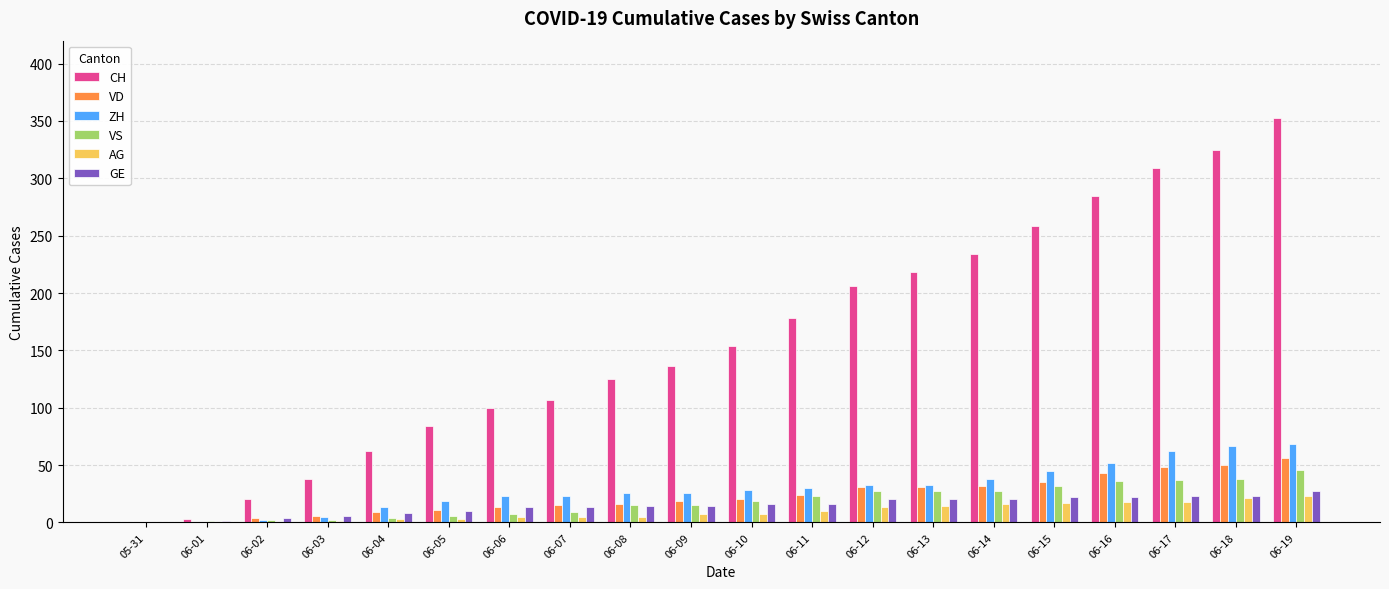

Which series has the largest total across all categories?

CH